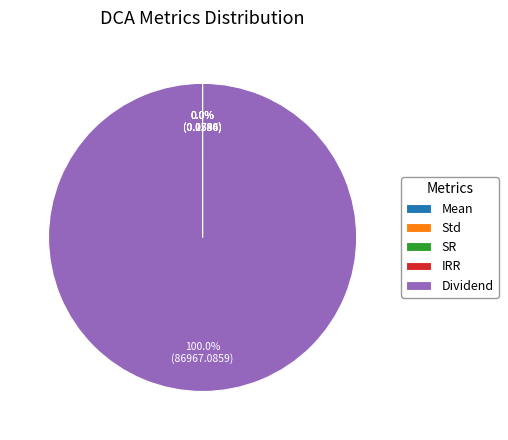

Which category has the biggest portion of the pie?

Dividend